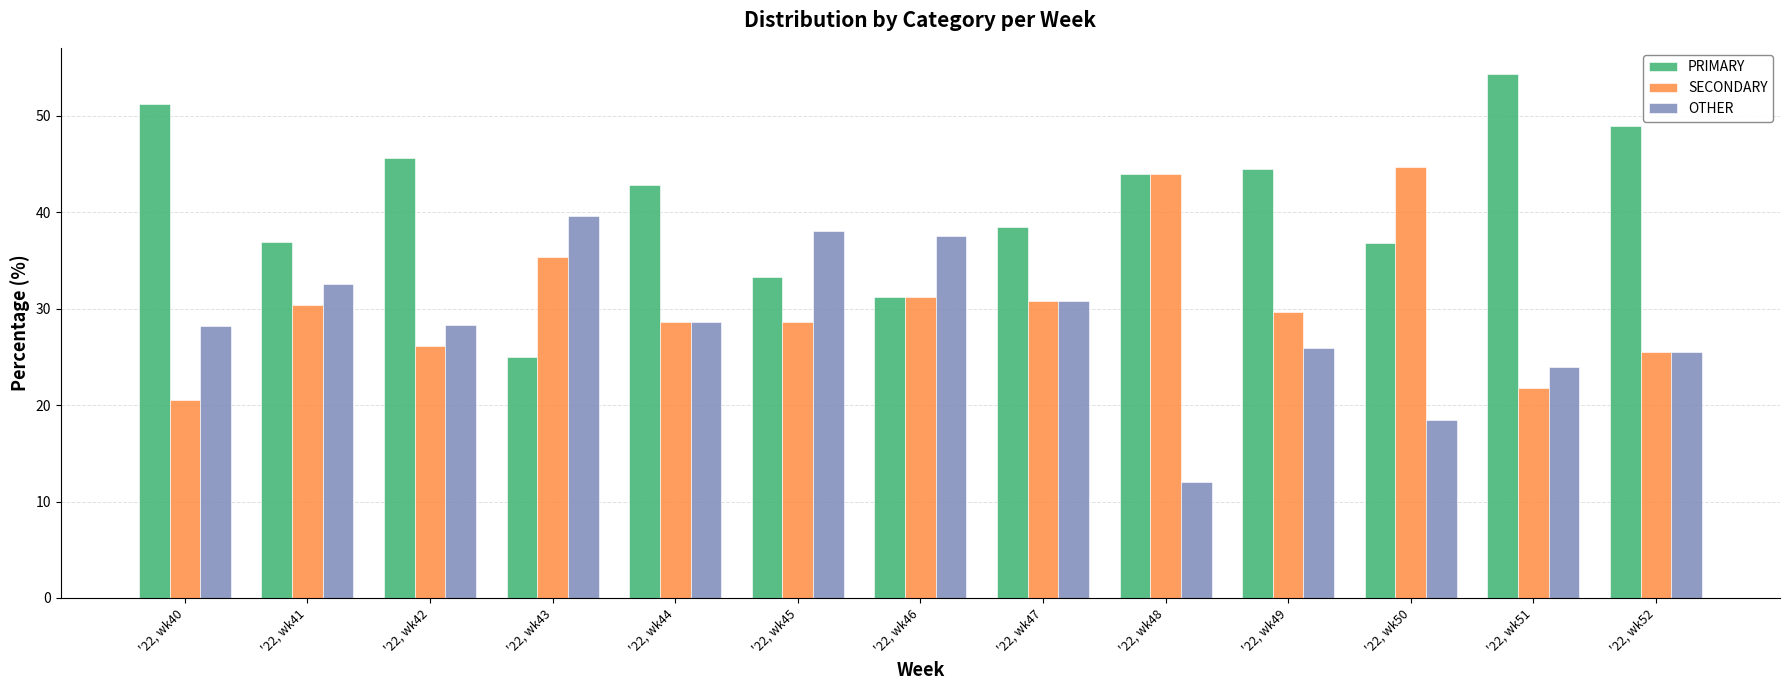

Rank the series at '22, wk45 from lowest to highest value.

SECONDARY, PRIMARY, OTHER